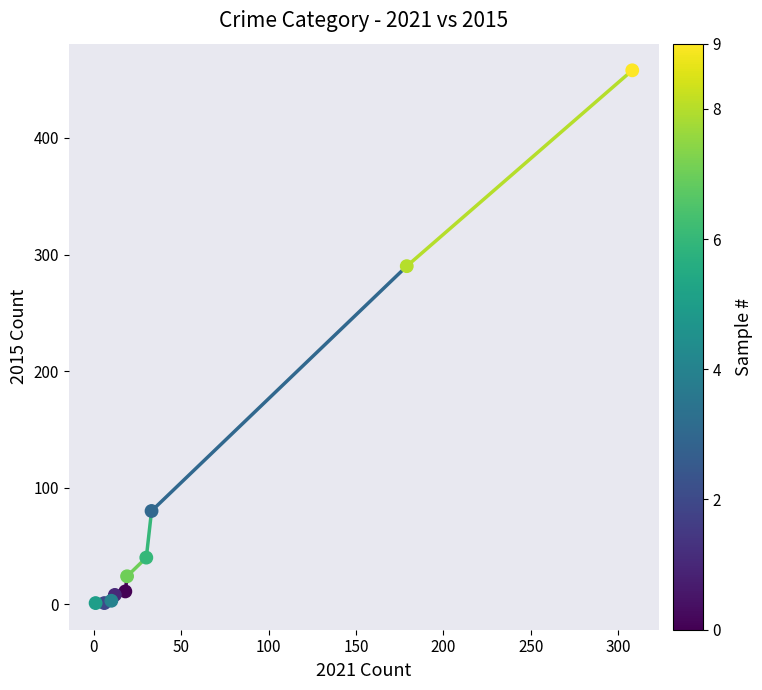

What Y value in the scatter plot is closest to 229?

290